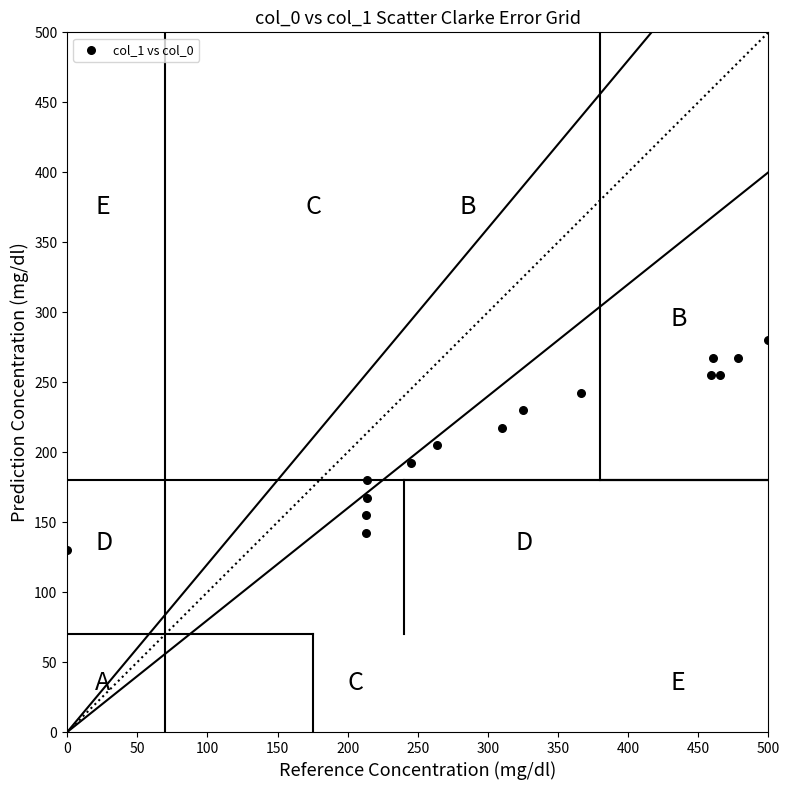

What is the range of X values (max minus min)?

500.0